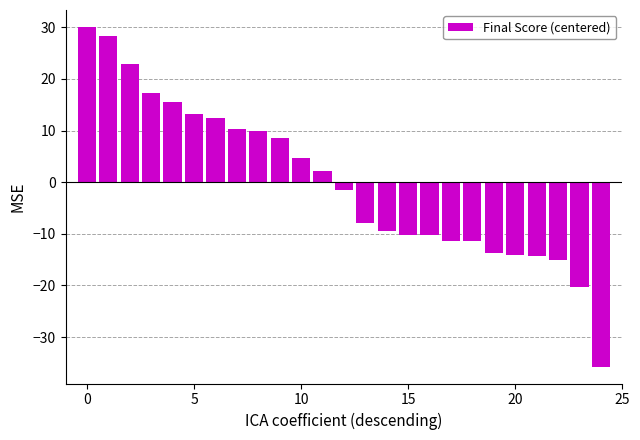

What is the value of the 25th bar from the left?

-35.7